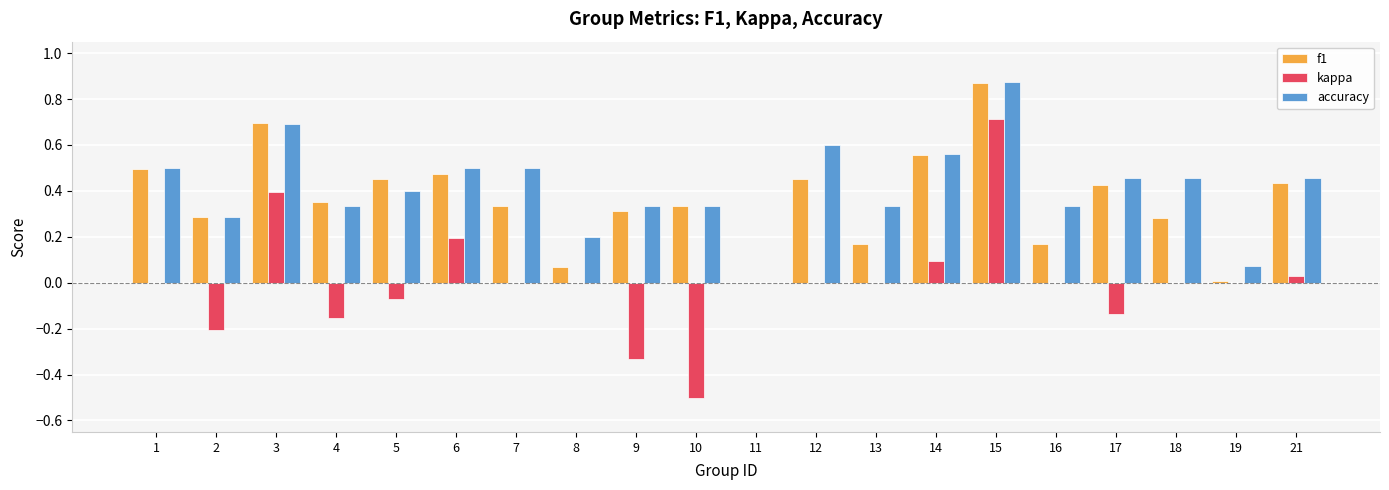

True or false: accuracy has a value of 0.0 at 11.

True